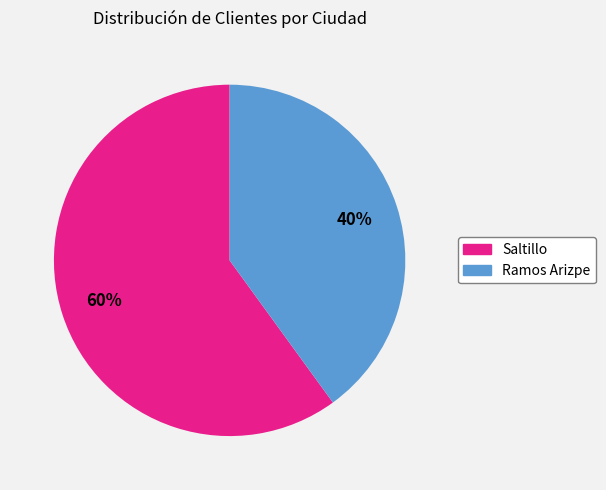

Rank the categories by value from highest to lowest.

Saltillo, Ramos Arizpe